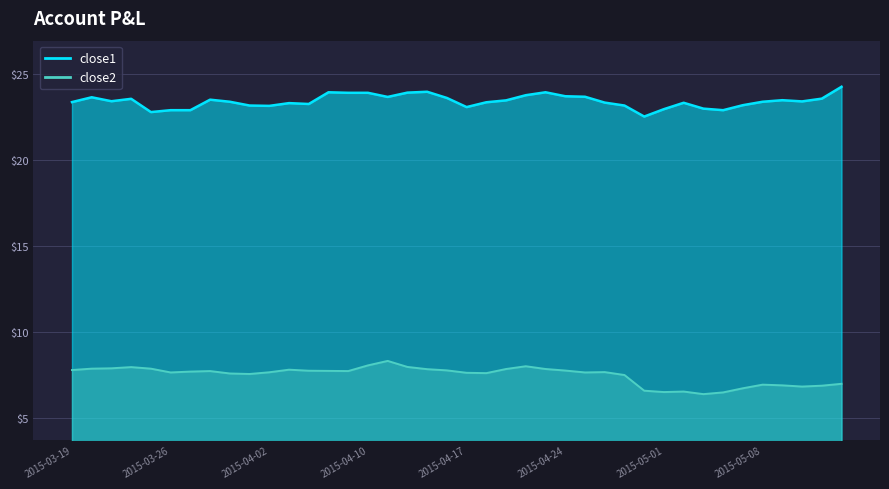

True or false: close2 and close1 intersect in this chart.

False